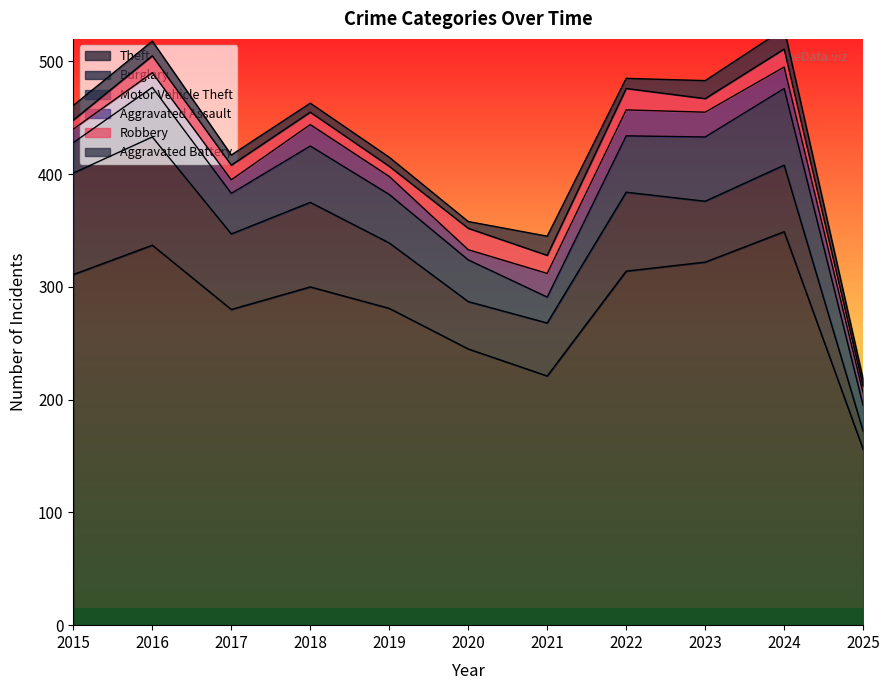

What is the sum of all Burglary values?

674